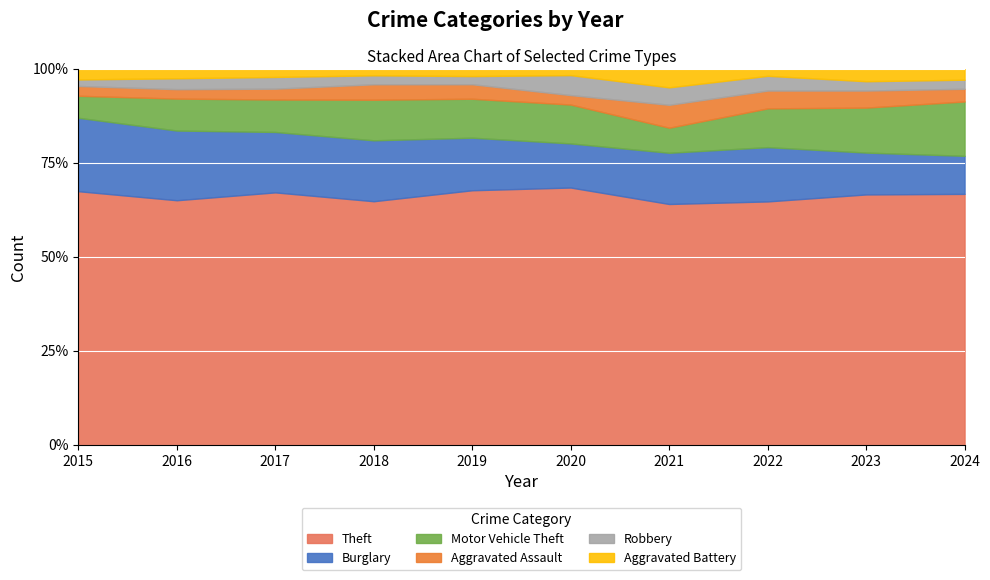

How many series are shown in this chart?

6